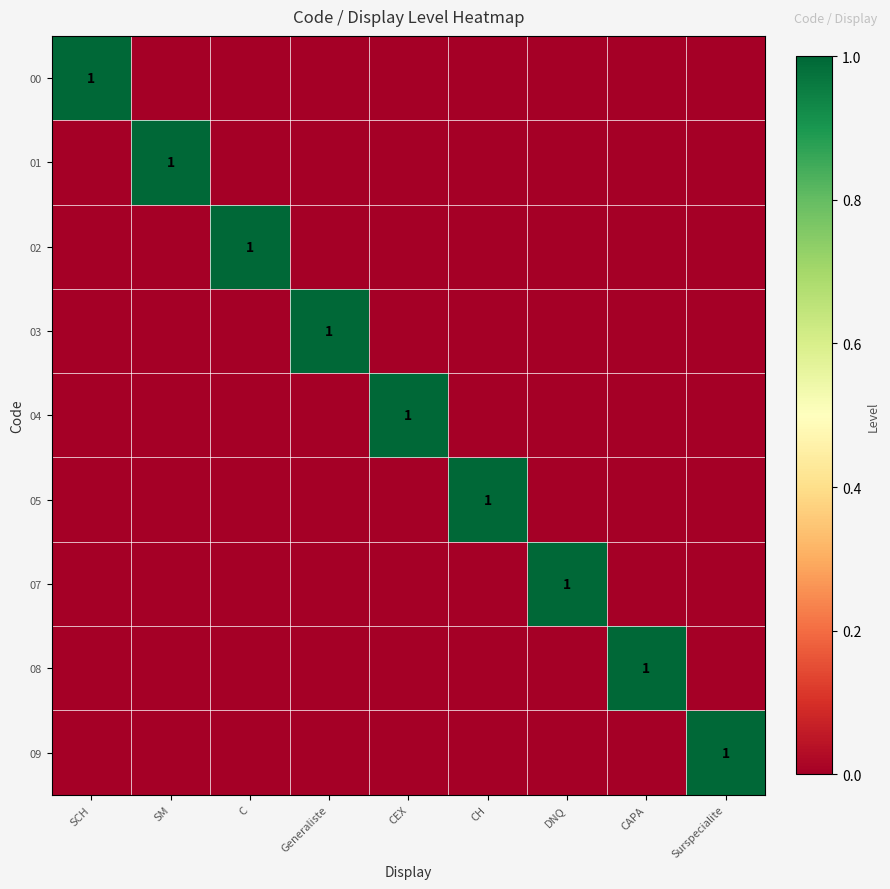

The value of 09 at Surspecialite is 0. True or false?

False